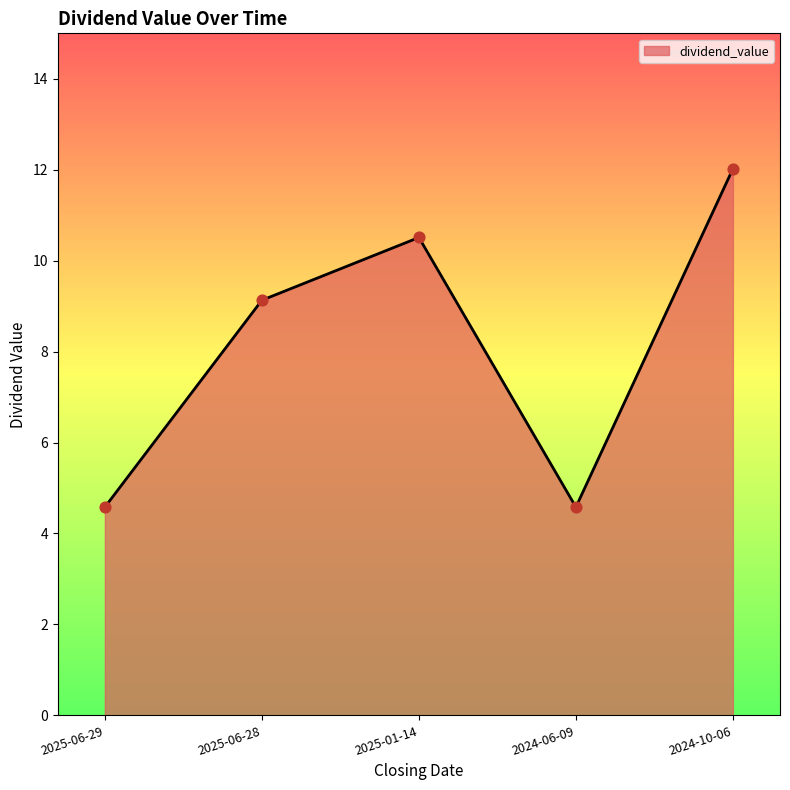

What is the change in value from 2025-01-14 to 2024-10-06?

+1.5